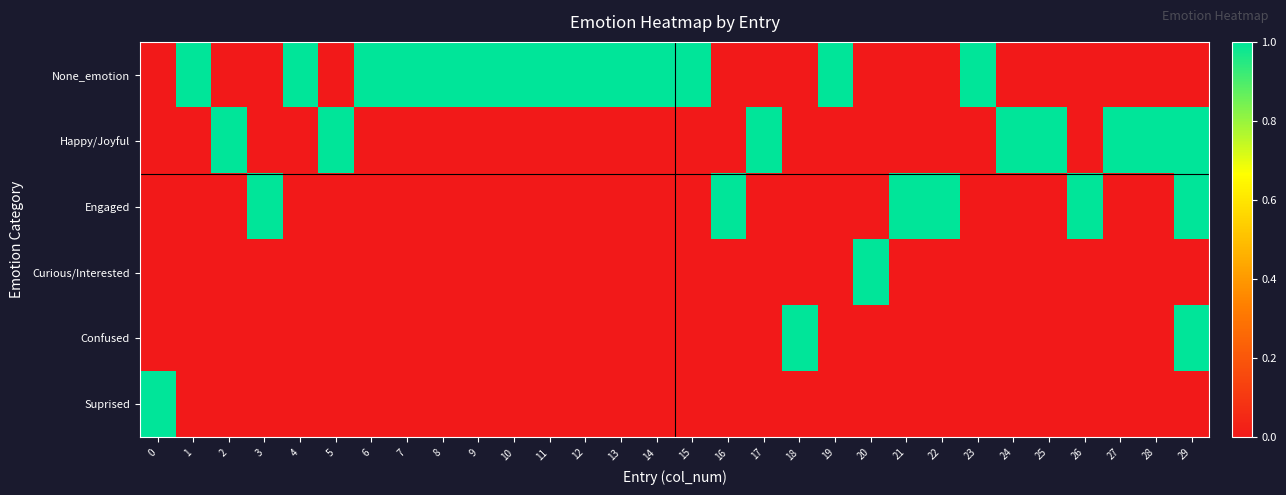

Between 2 and 15, which series saw the biggest shift?

None_emotion